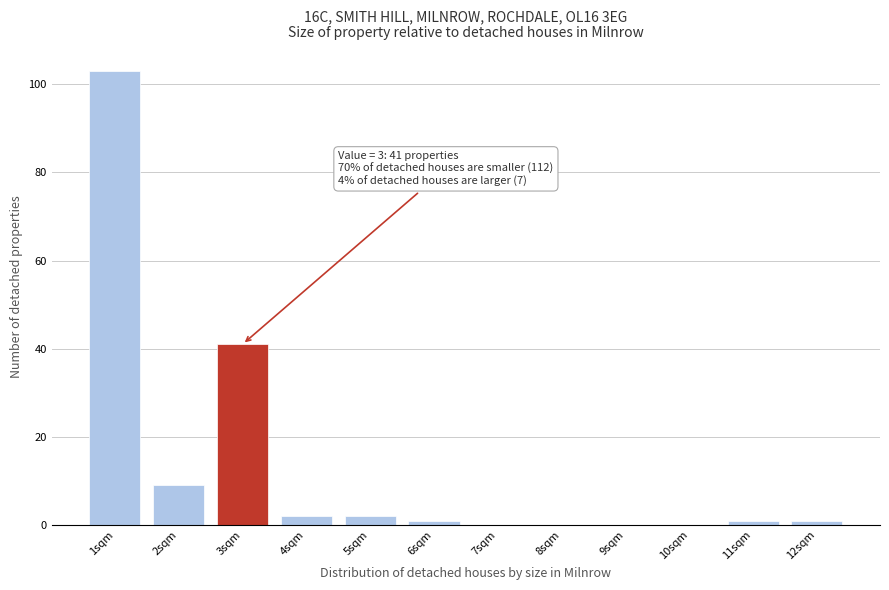

Which range on the x-axis has the tallest bar?

0.5 to 1.5